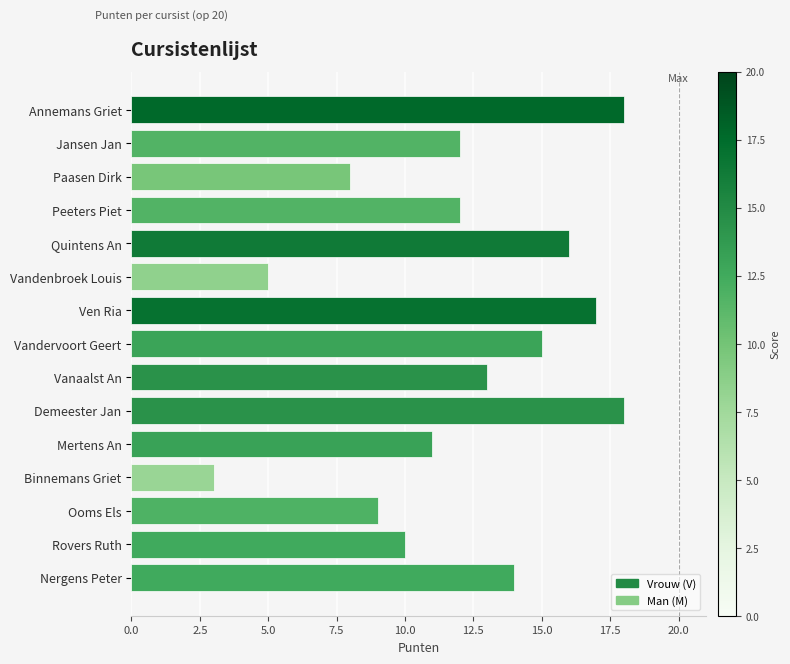

What is the average value?

12